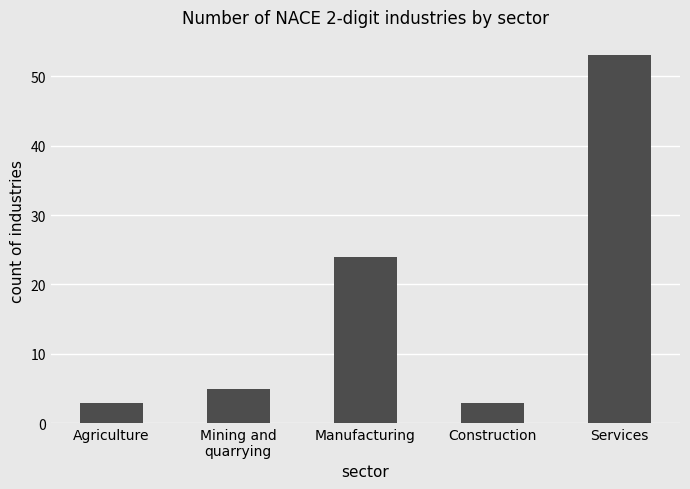

How many data points are less than 5?

2